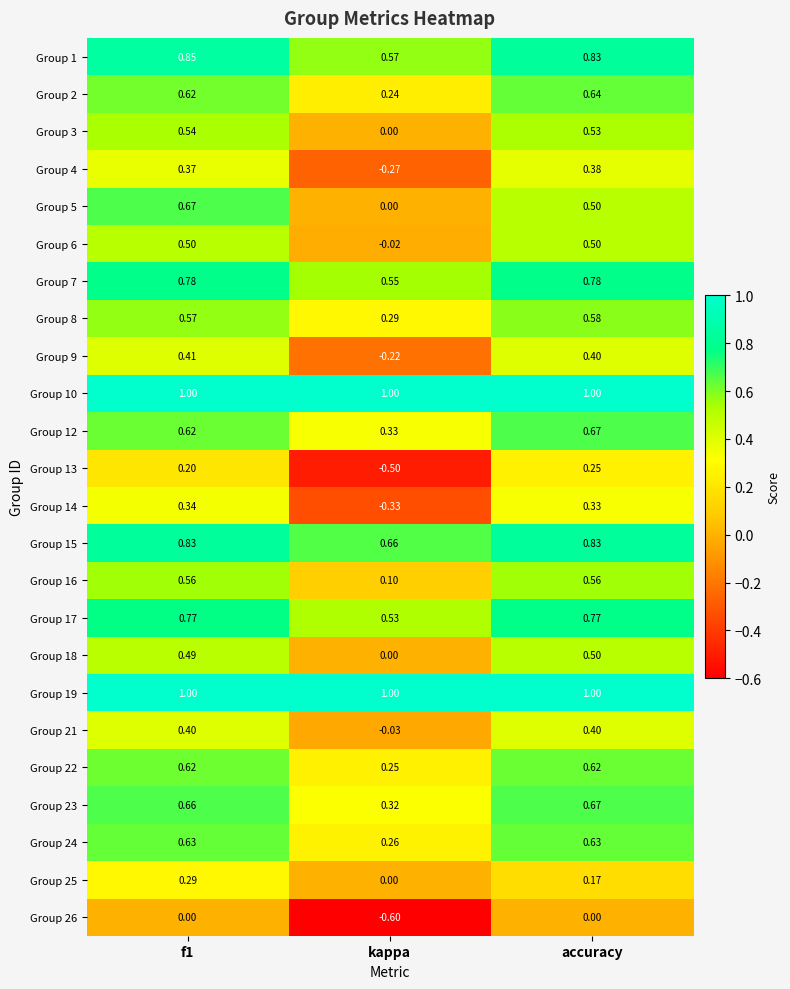

Which category has the lowest value across all series?

kappa